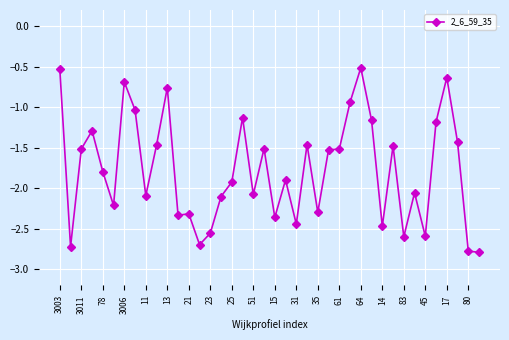

What is the difference between the maximum and minimum values?

2.3